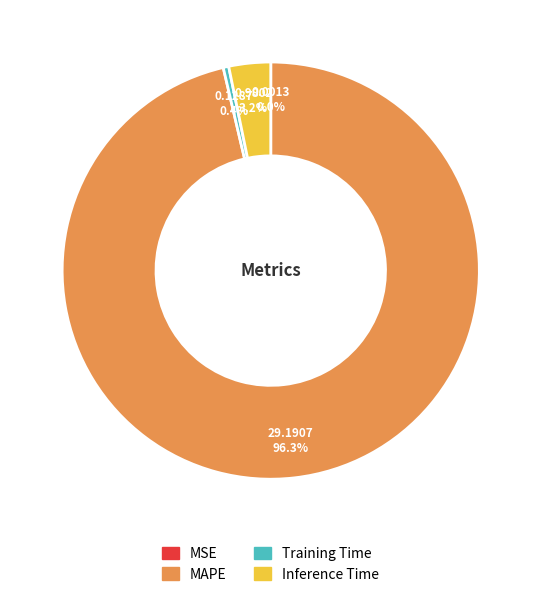

Which slice is the largest?

MAPE